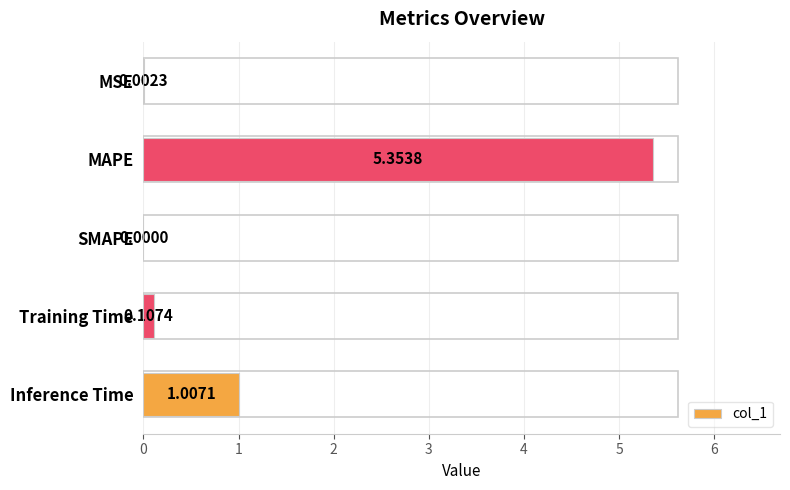

Where is the data nearest to the value 2?

Inference Time